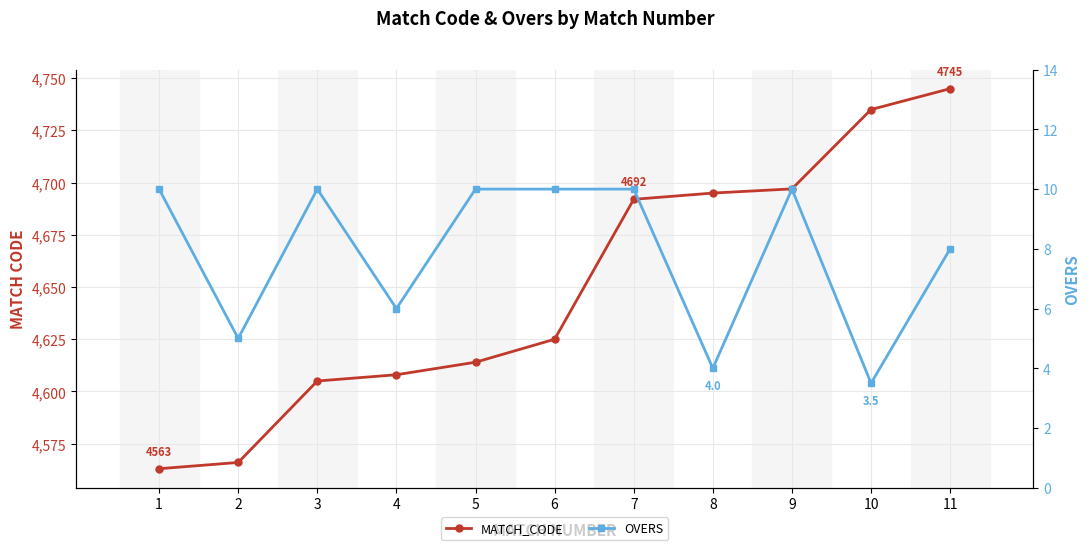

What is the average value of the MATCH_CODE series?

4649.5